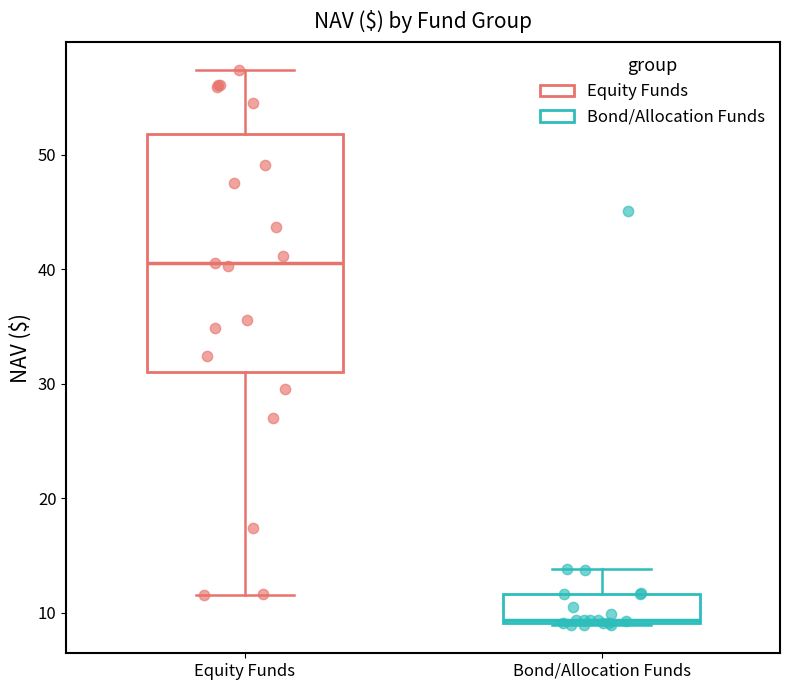

Reading left to right, read every box against the y-axis: the position of its median line, the range the box covers, and the ends of its whiskers. The values are not printed on the chart, so give them approximately, as read against the axis.

Equity Funds: median 41, box 31 to 52, whiskers 12 to 57
Bond/Allocation Funds: median 9, box 9 to 12, whiskers 9 to 14